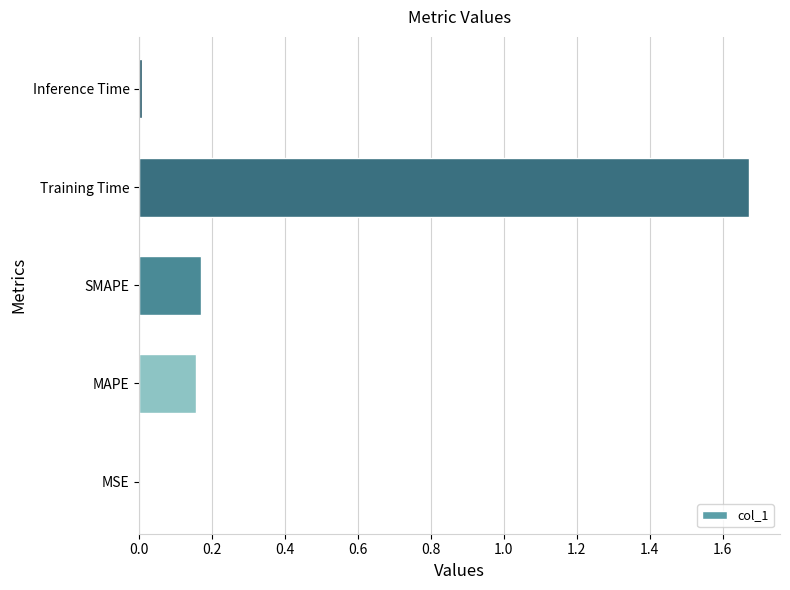

Which label corresponds to the largest value in the chart?

Training Time